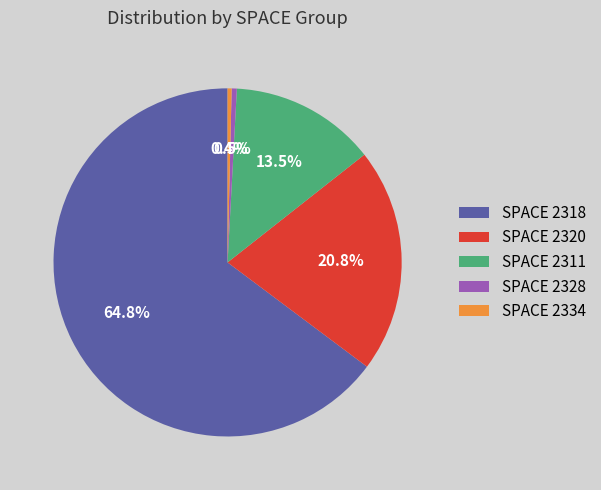

Which slice is the largest?

SPACE 2318